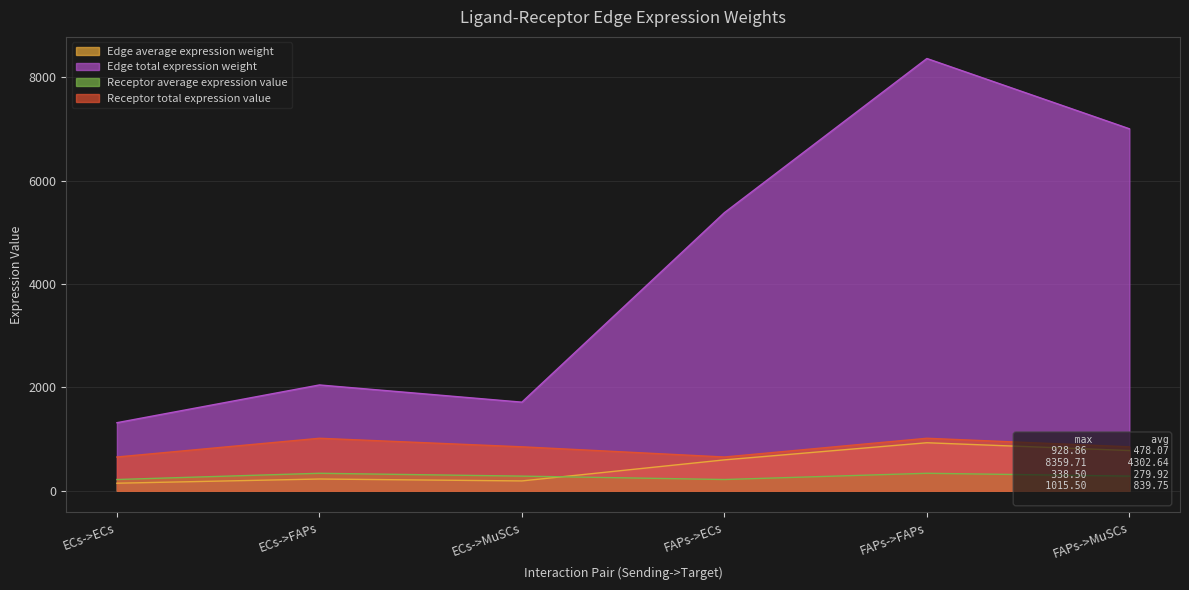

In Edge total expression weight, how many points are lower than both neighbors (excluding endpoints)?

1